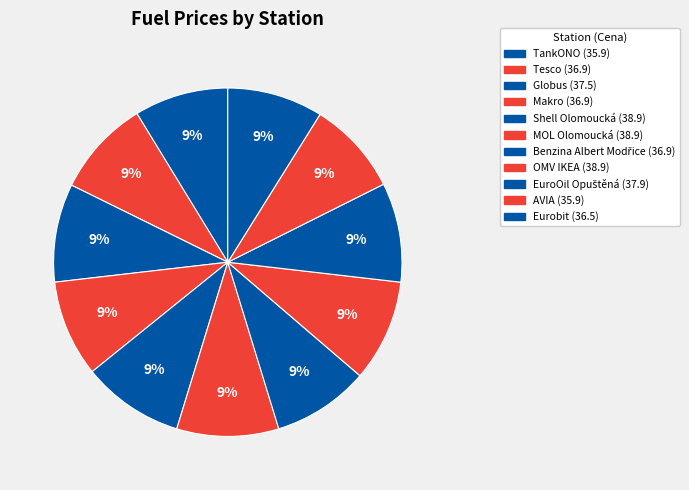

Between Tesco and Makro, which is larger?

Tesco